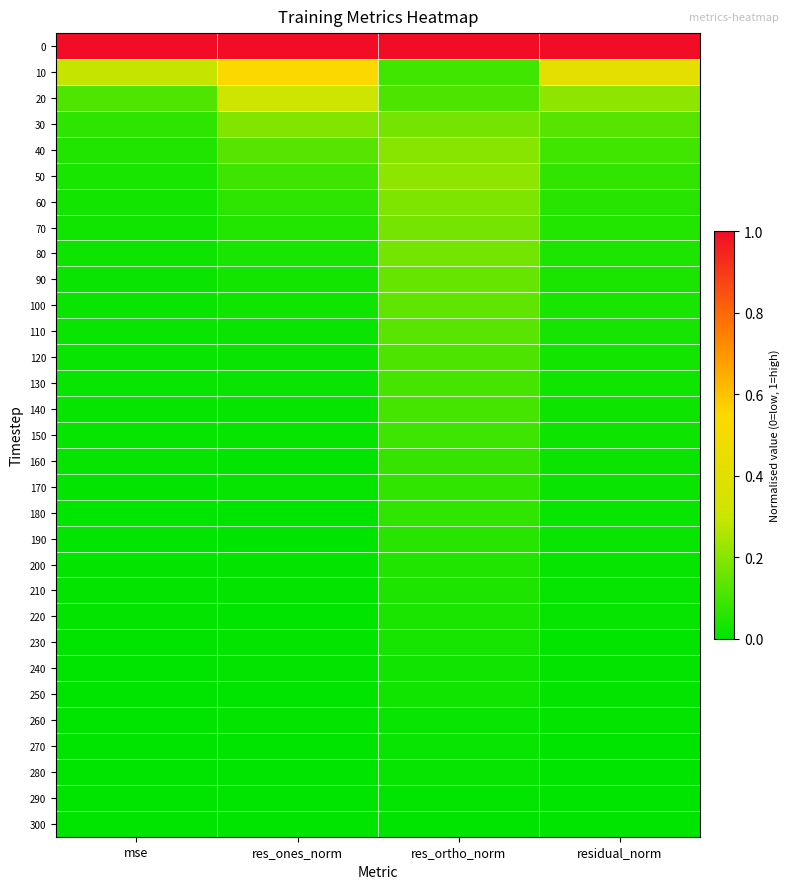

At which category is the sum across all series the highest?

res_ortho_norm